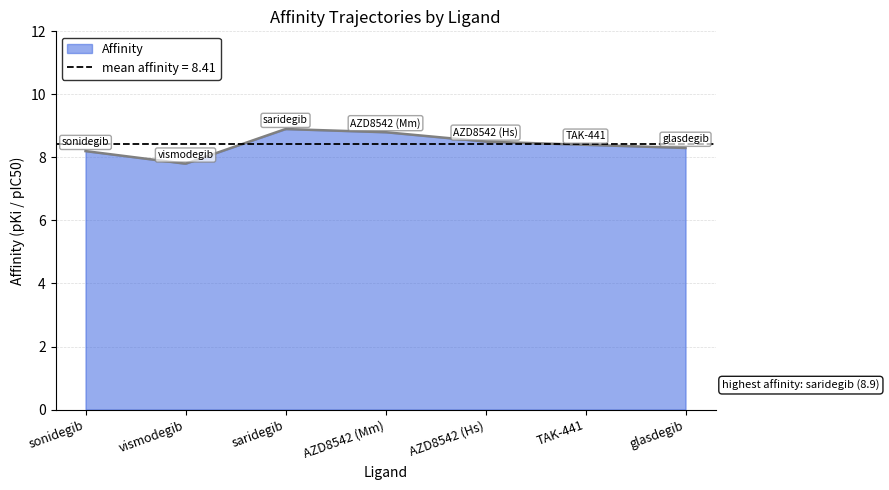

What is the sum of the values at glasdegib and sonidegib?

16.5